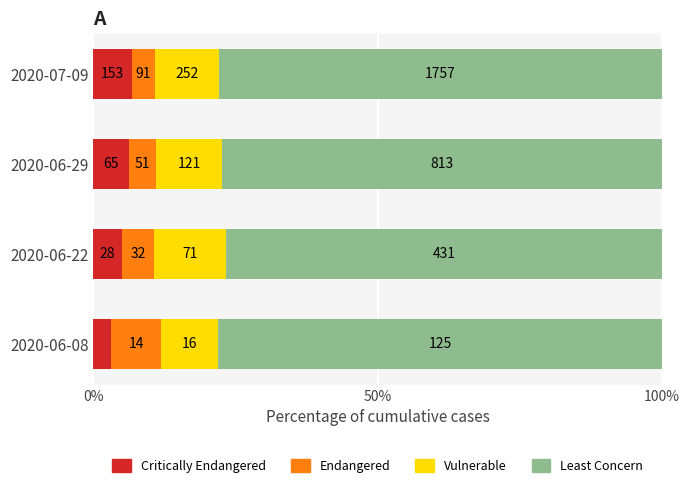

The AG series shows 11.7 at 2020-07-09. True or false?

False